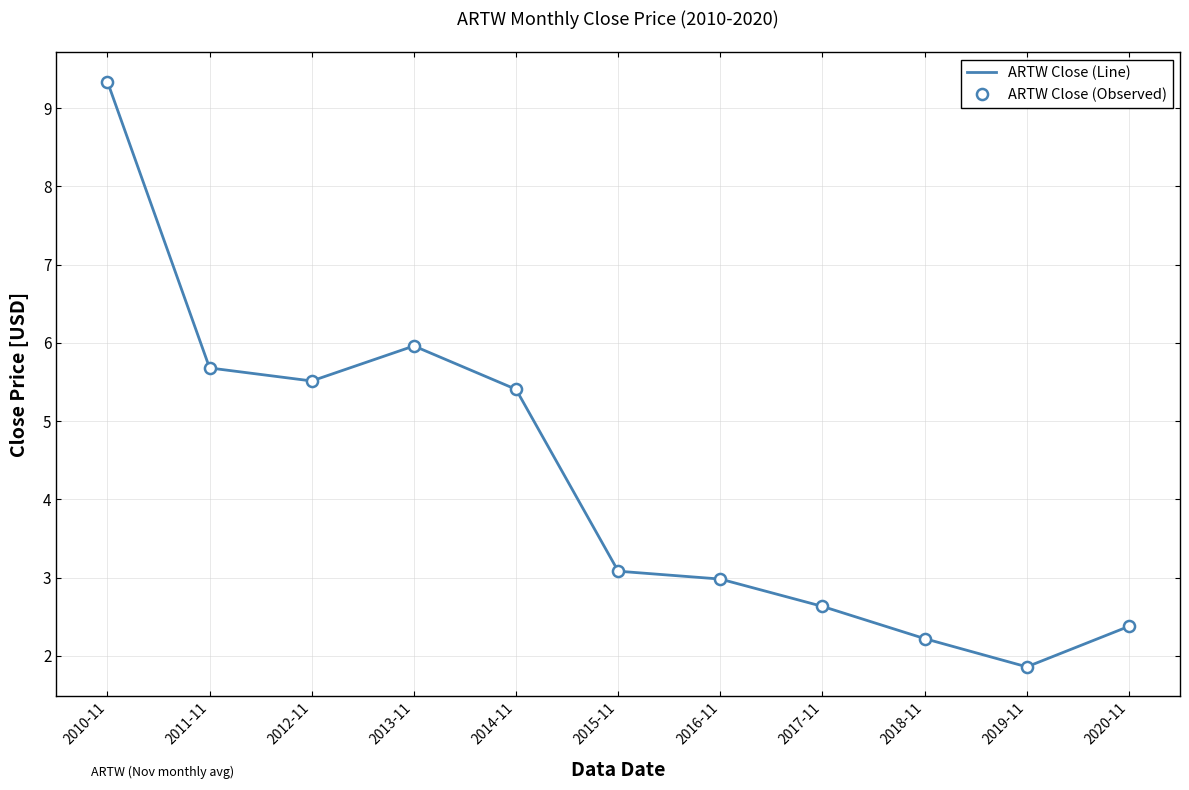

How many categories are shown in the chart?

11